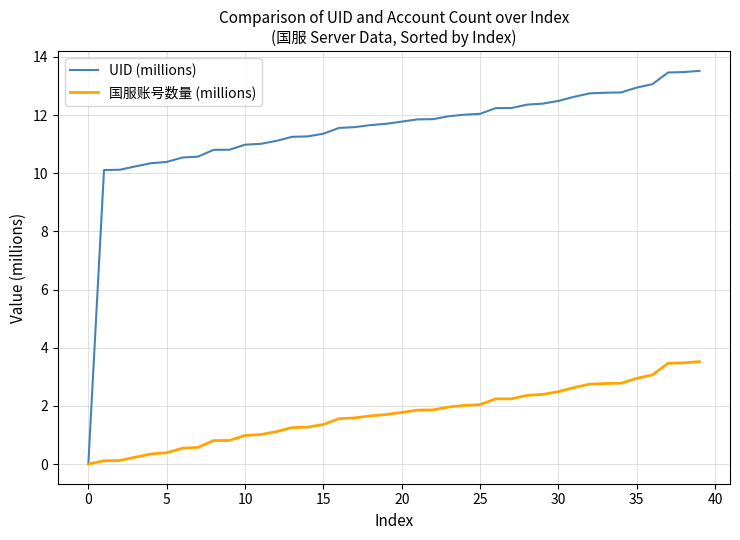

Rank the series by their maximum value, from lowest to highest.

国服账号数量 (millions), UID (millions)